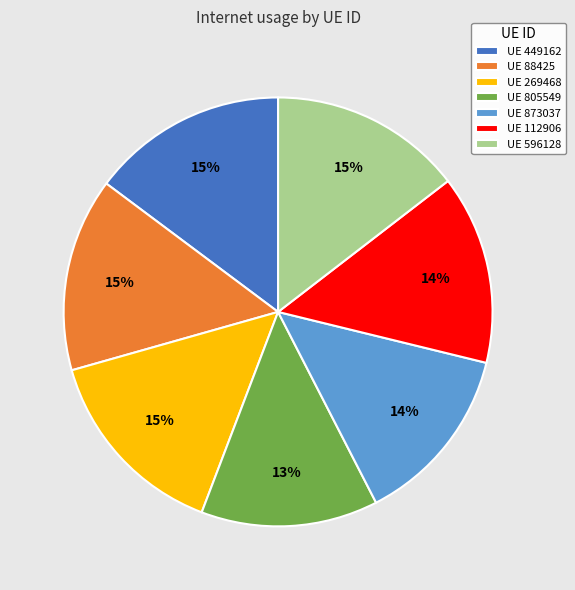

What percentage is the UE 112906 slice, to the nearest percent?

14%